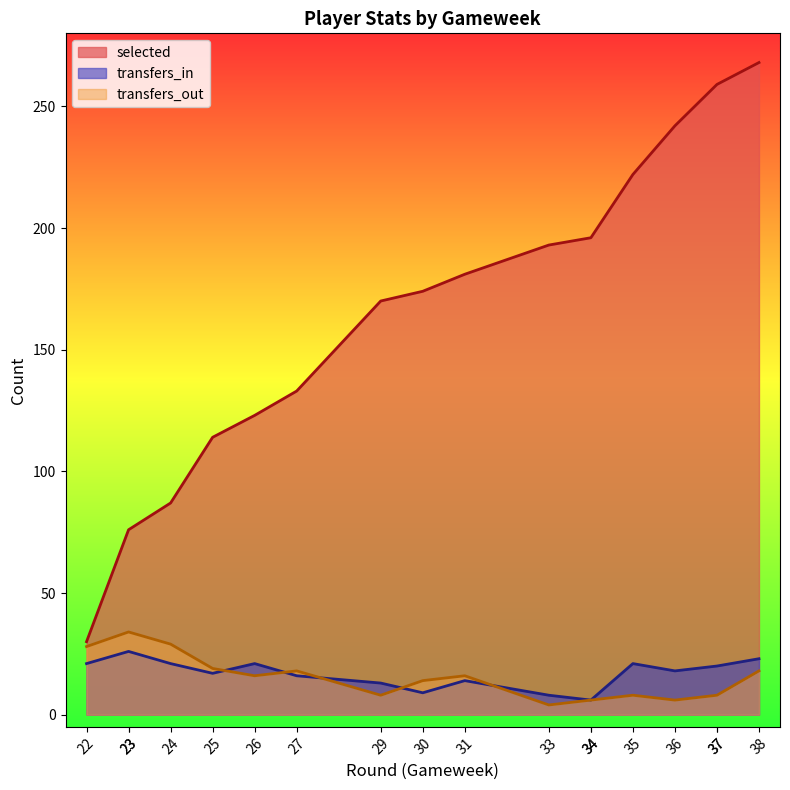

True or false: transfers_in and selected cross at least once.

False